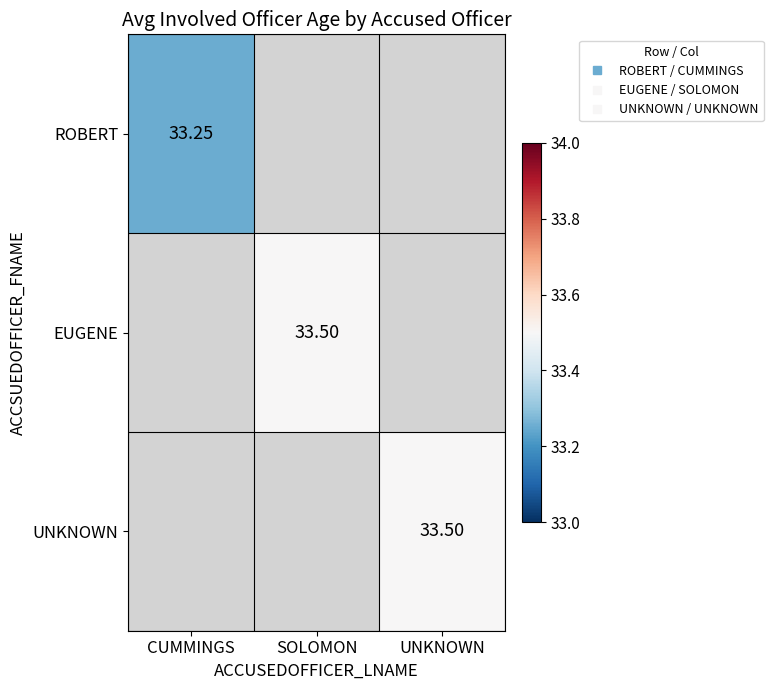

At how many categories does at least one series exceed 33?

3